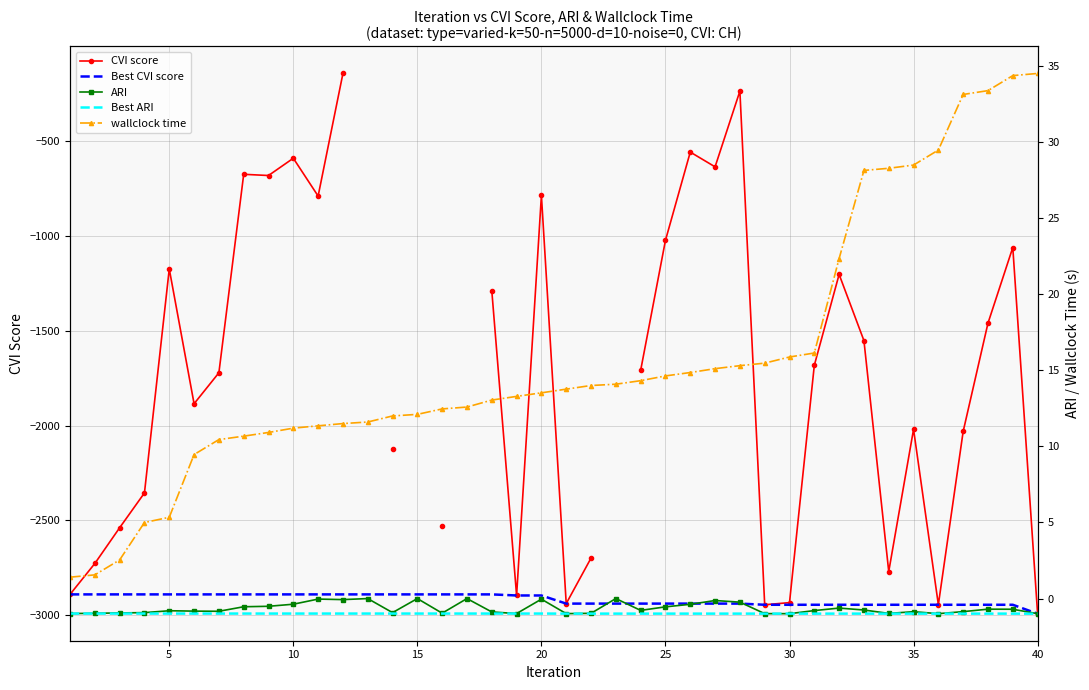

True or false: Best CVI score and wallclock time cross at least once.

False